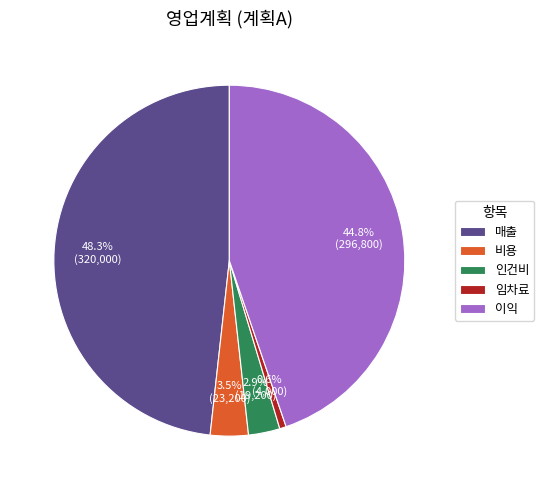

Rank the categories by value from lowest to highest.

임차료, 인건비, 비용, 이익, 매출